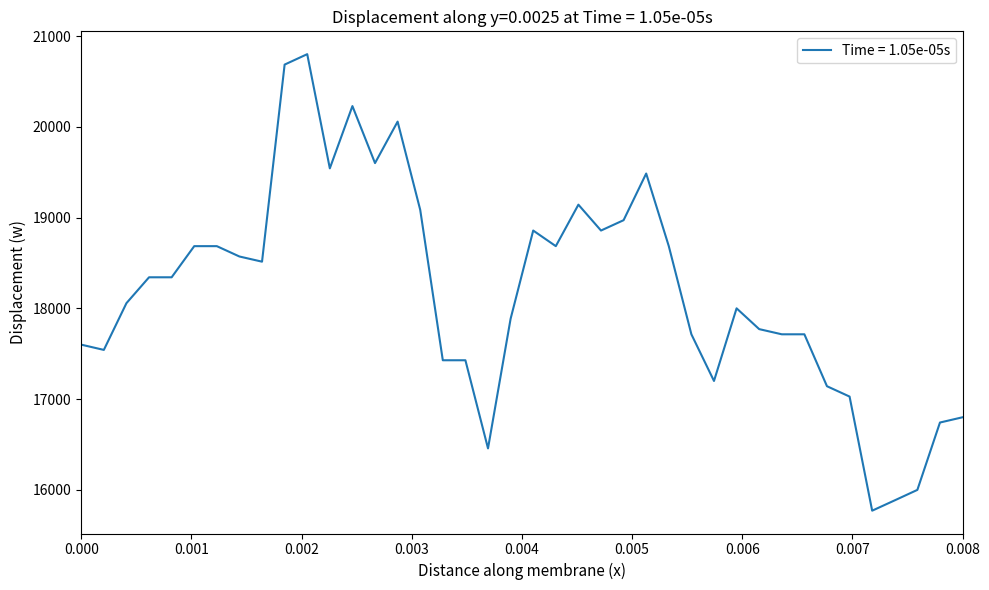

Reading left to right, what are all the values shown in this chart?

17600	17542	18057	18342	18342	18685	18685	18571	18514	20685	20800	19542	20228	19600	20057	19085	17428	17428	16457	17885	18857	18685	19142	18857	18971	19485	18685	17714	17200	18000	17771	17714	17714	17142	17028	15771	15885	16000	16742	16800